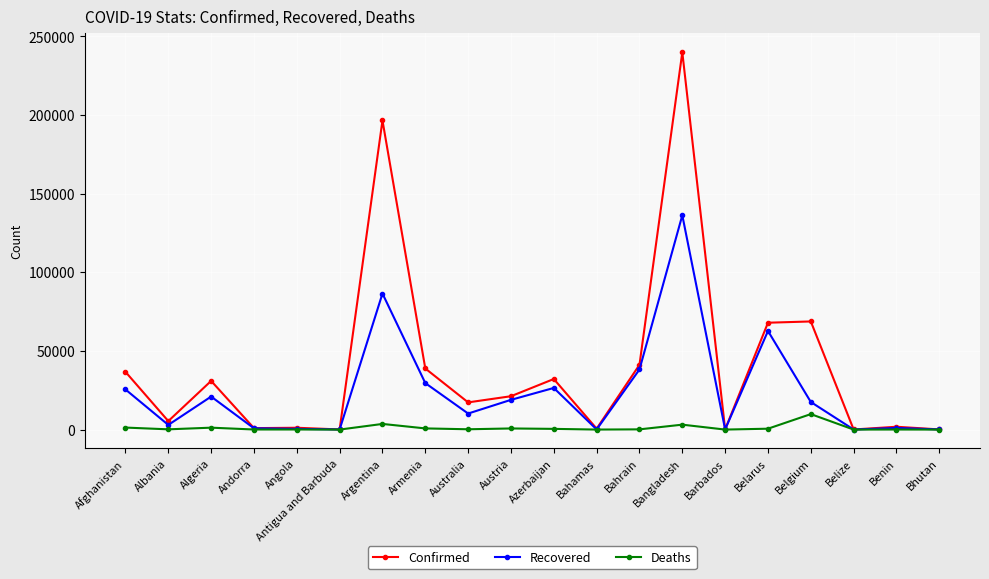

What is the difference between the Deaths values at Barbados and Argentina?

3589